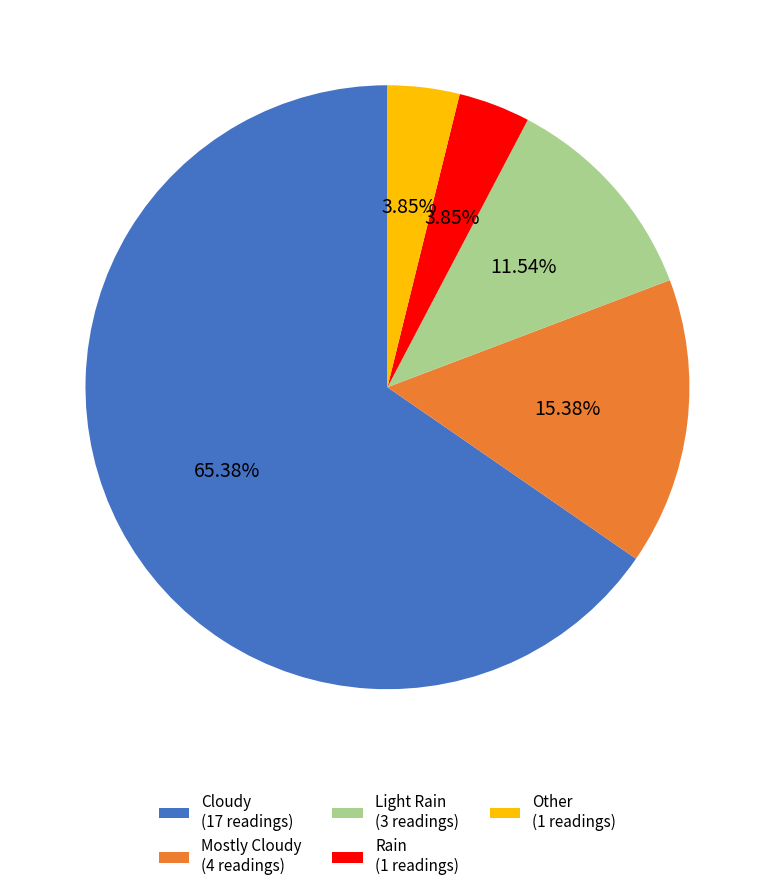

What is the ratio of the value at Mostly Cloudy to the value at Cloudy?

0.2